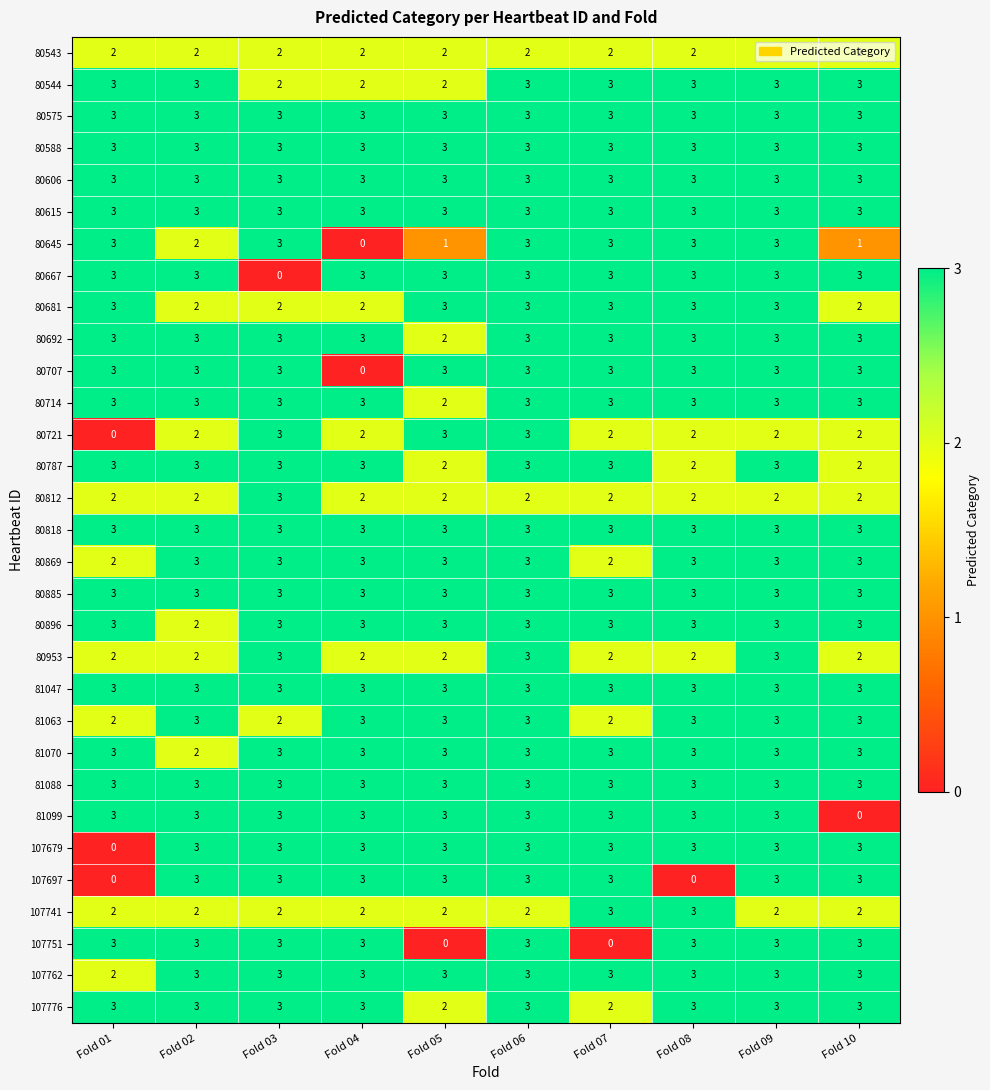

Is it true that 80714 equals 4 at Fold 04?

False